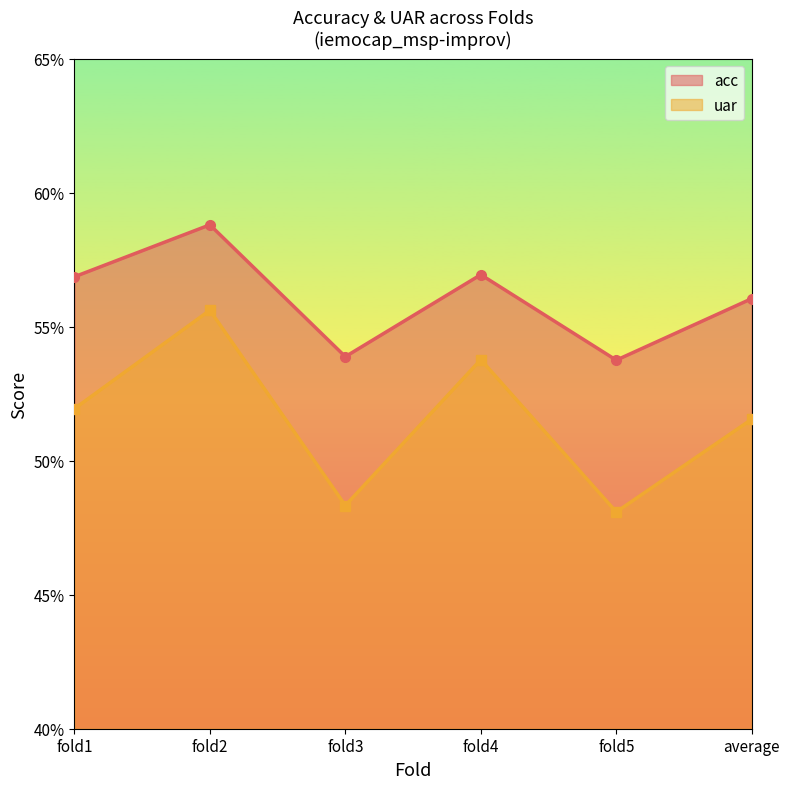

Read the uar value at average.

0.5